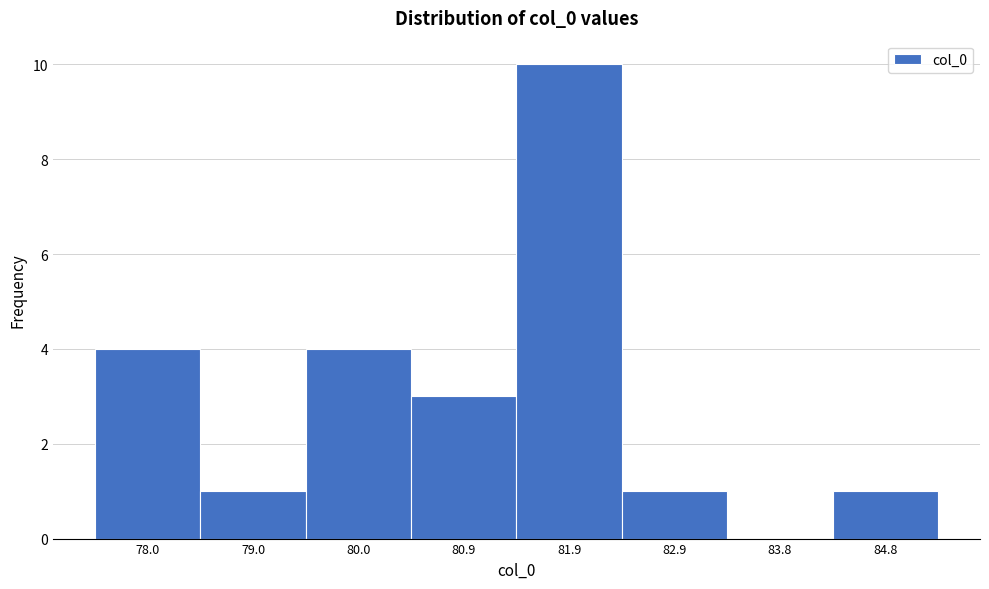

Reading left to right, list all the values displayed in this chart.

78.0=4	79.0=1	80.0=4	80.9=3	81.9=10	82.9=1	83.8=0	84.8=1